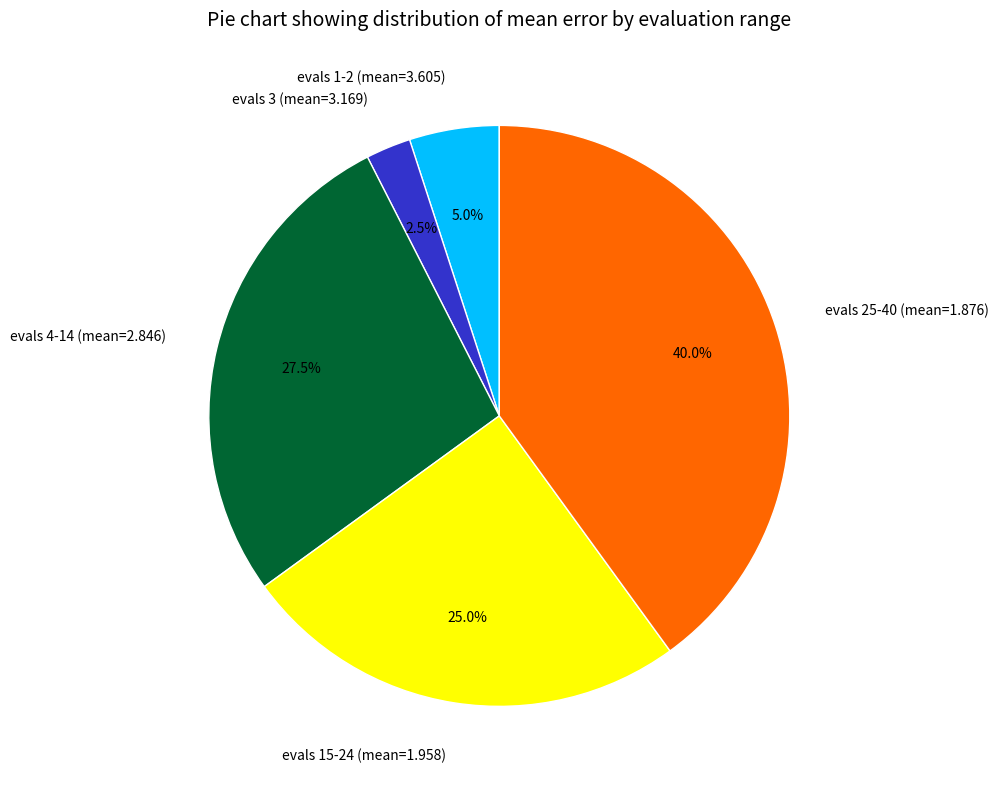

Which has a higher value, evals 4-14 (mean=2.846) or evals 3 (mean=3.169)?

evals 4-14 (mean=2.846)